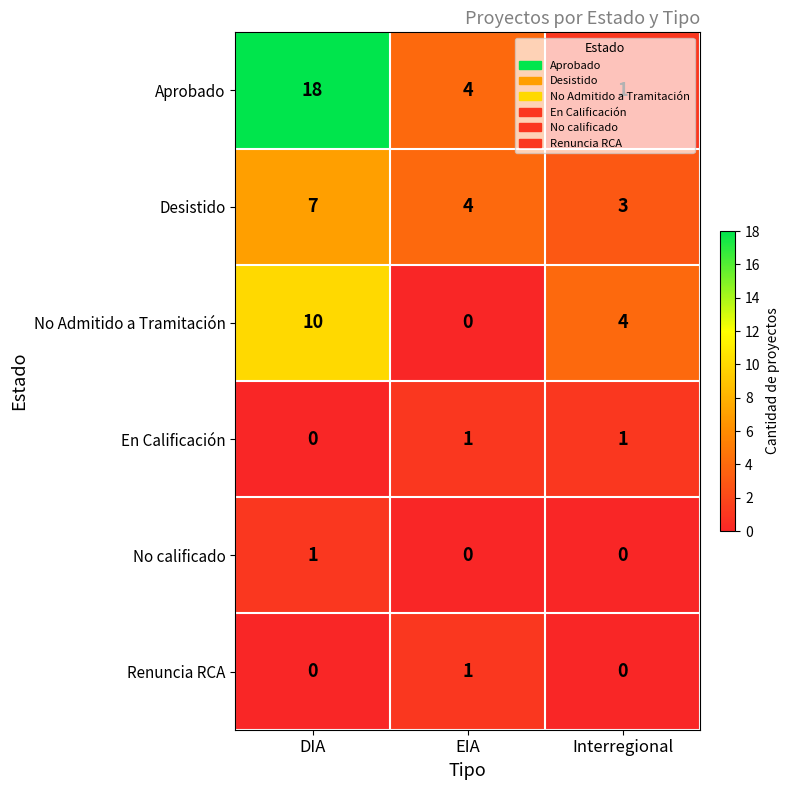

What value does the Desistido series have at DIA?

7